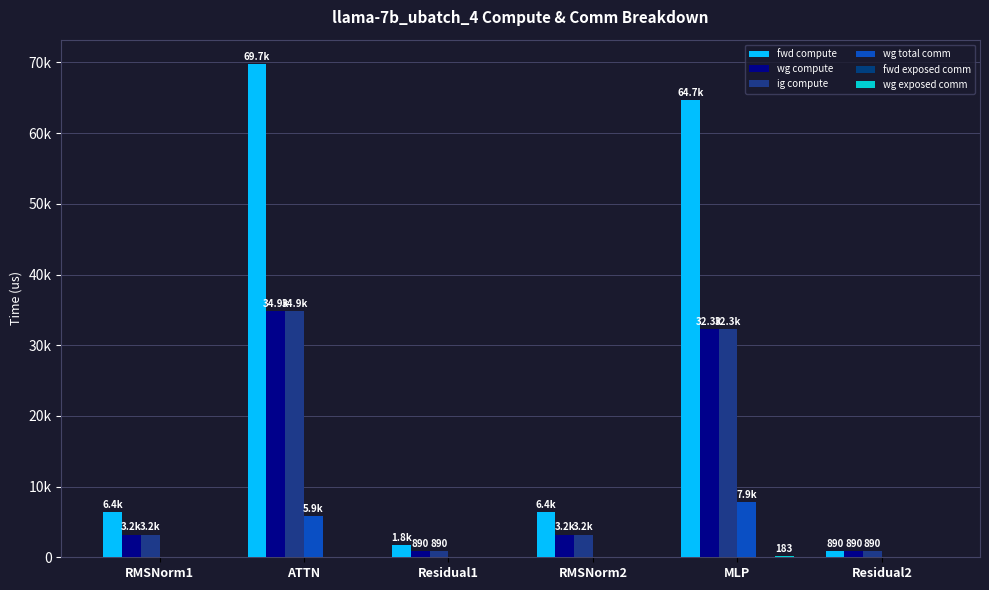

Does the chart contain stacked bars?

No